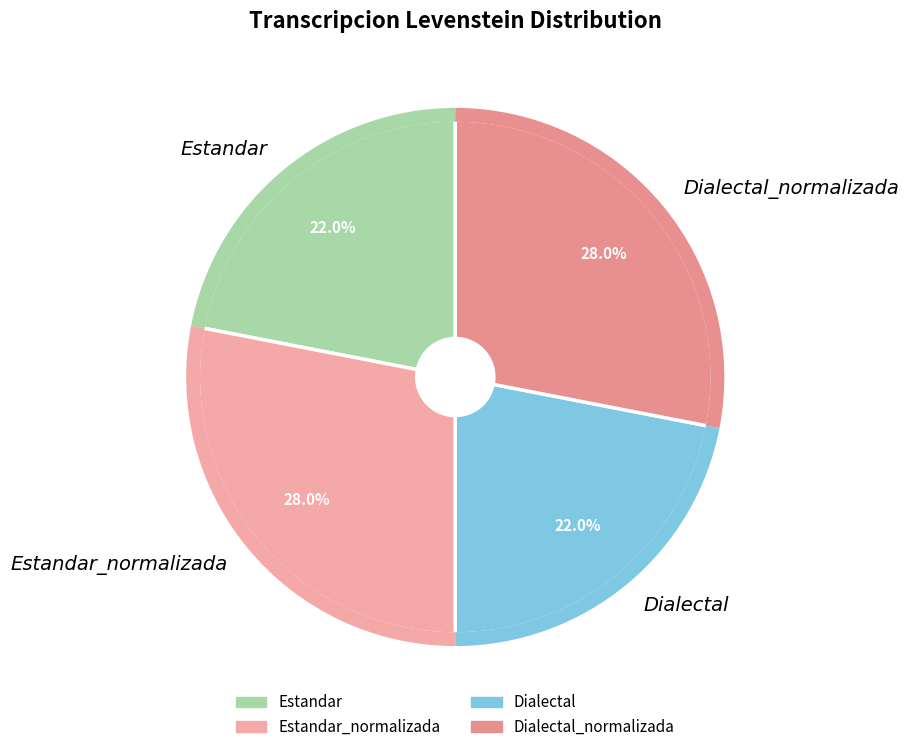

What is the ratio of the value at Estandar to the value at Dialectal?

1.0